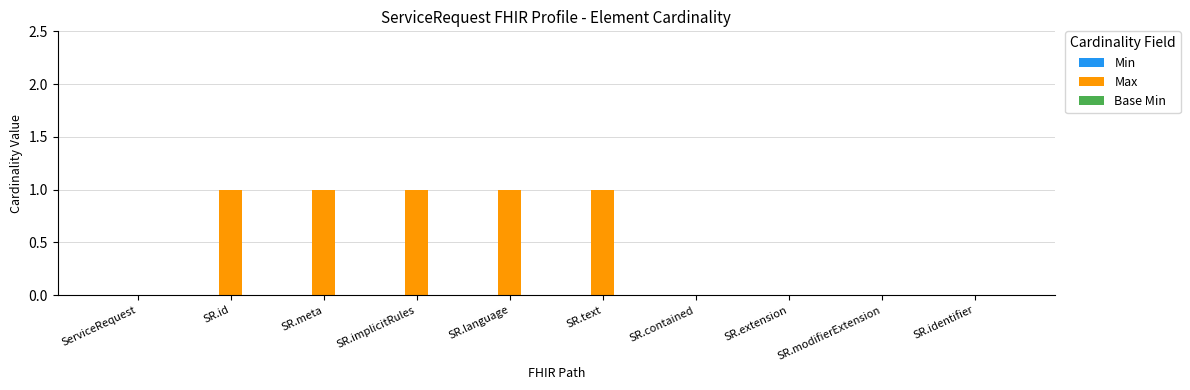

What is the sum of all values?

5